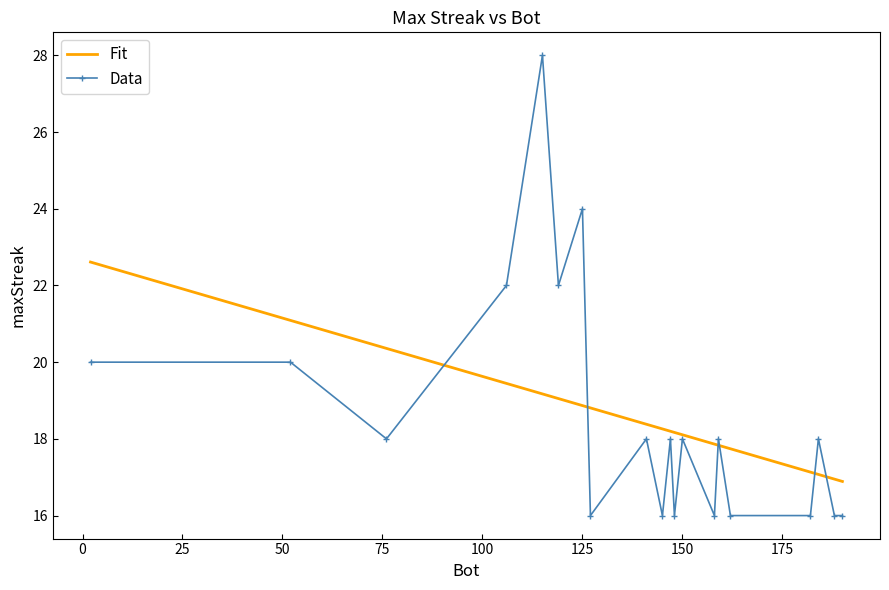

What is the maximum value shown in the chart?

28